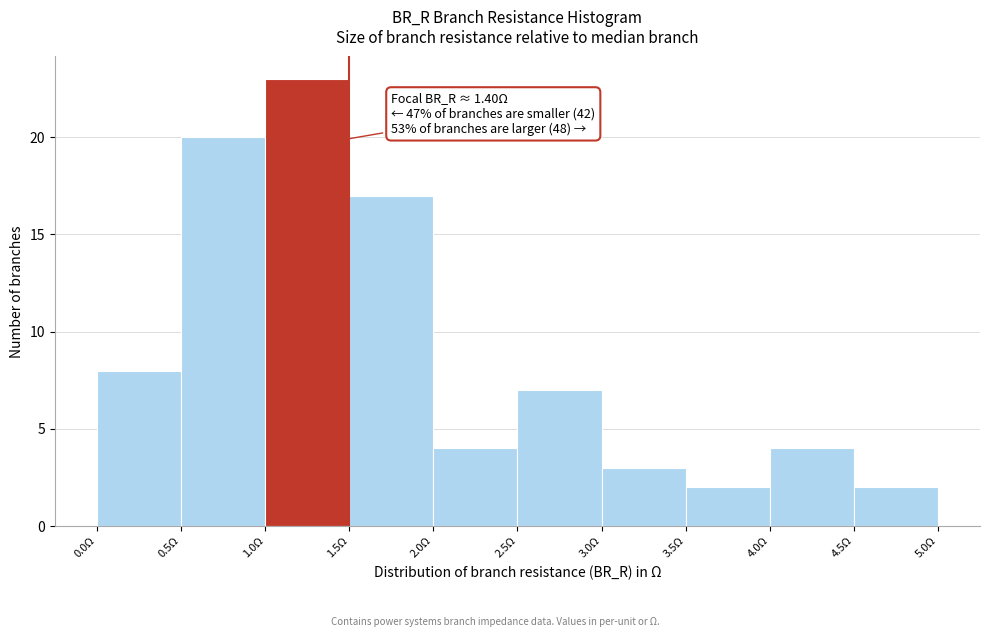

Over which range of the x-axis is the bar tallest?

1.0 to 1.5